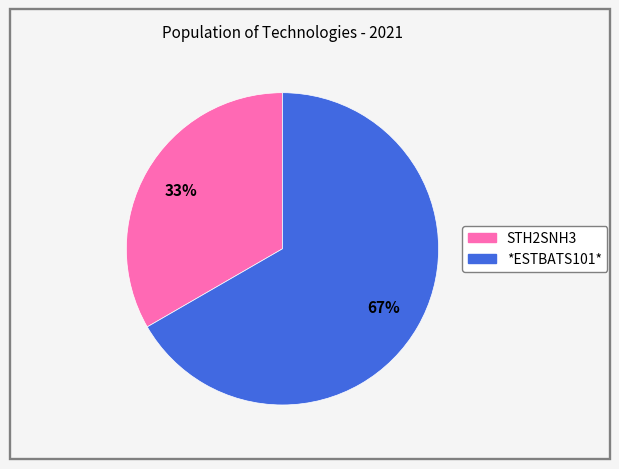

Is the sum of *ESTBATS101* and STH2SNH3 greater than half?

Yes